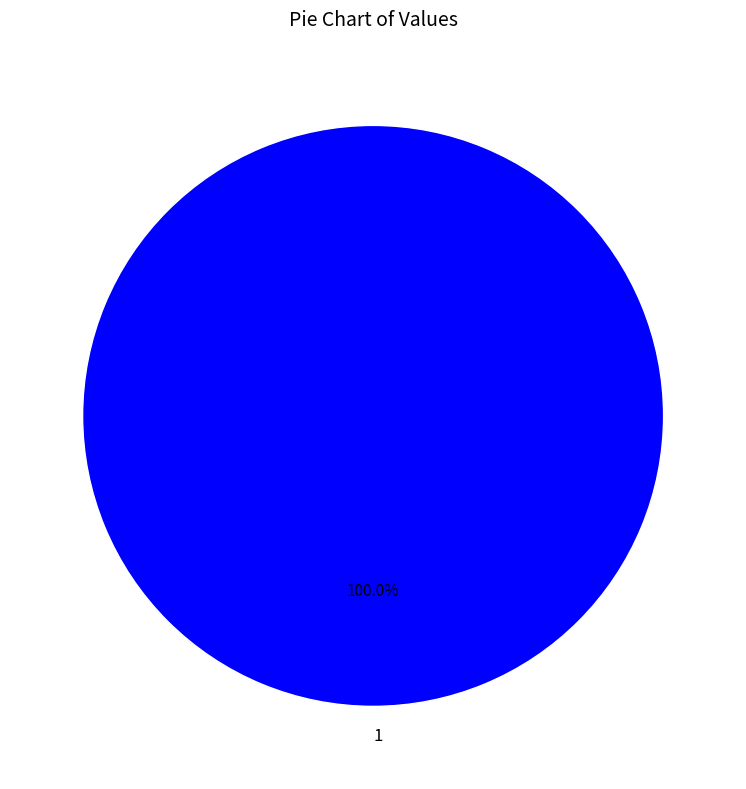

Which slice represents more than half of the pie?

1